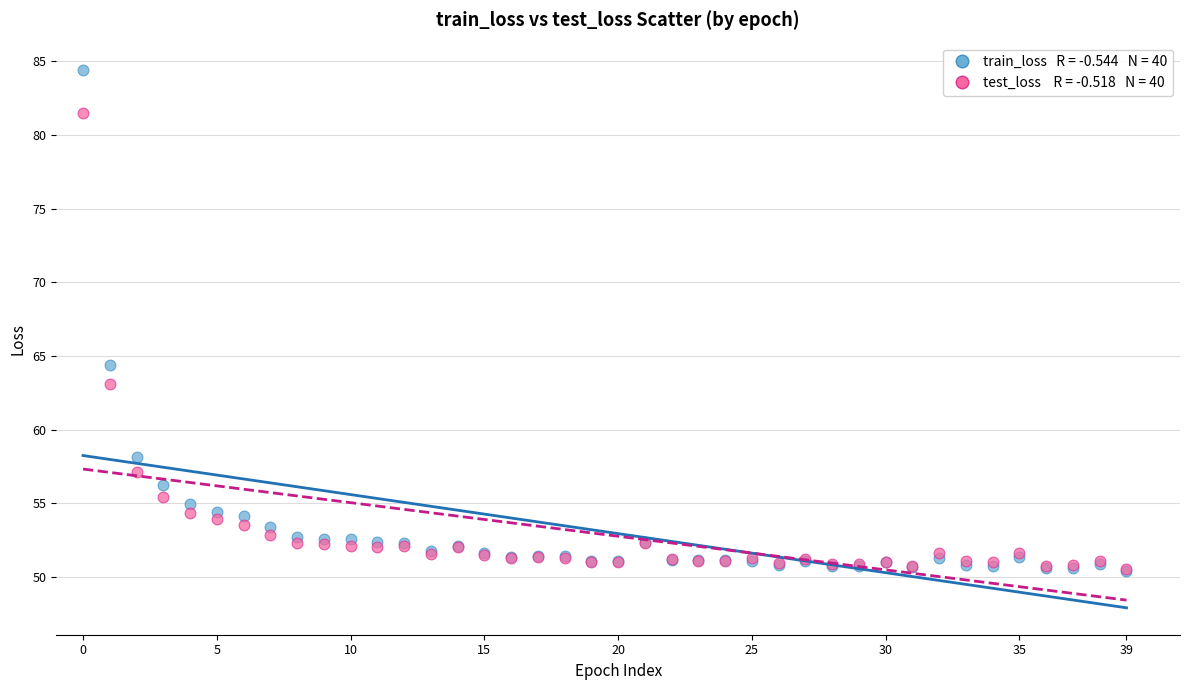

Across all series, what Y value is closest to 67?

64.4